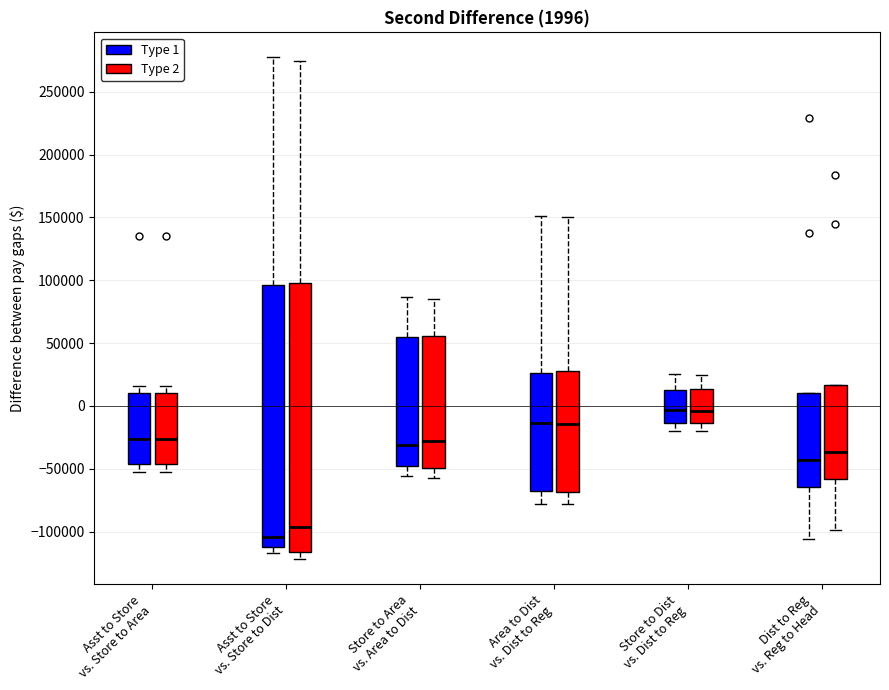

Comparing the boxes themselves (not the whiskers), which one is the tallest?

Asst to Store vs. Store to Dist (Type 2)